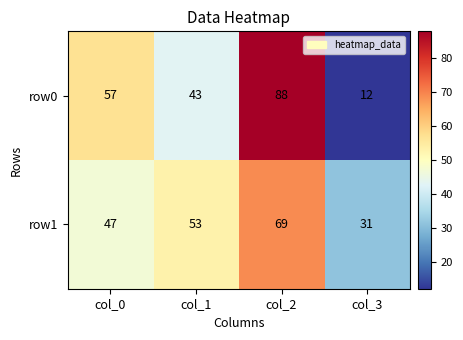

Reading right to left, list all the values displayed in this chart.

row0: 12	88	43	57
row1: 31	69	53	47